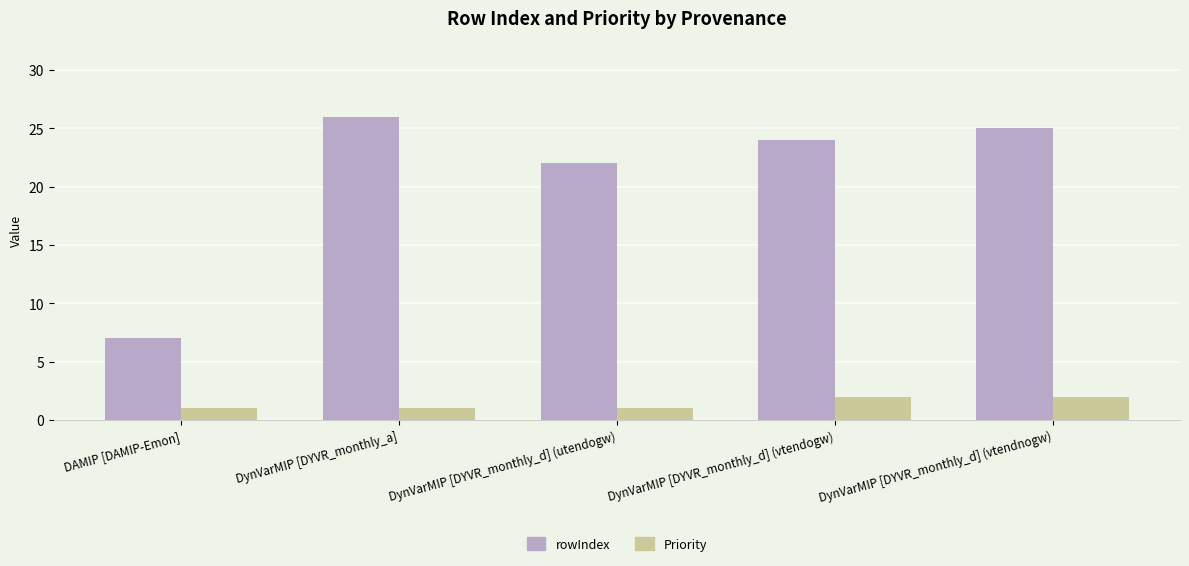

Reading left to right, transcribe all the data shown in this chart.

rowIndex: 7	26	22	24	25
Priority: 1	1	1	2	2